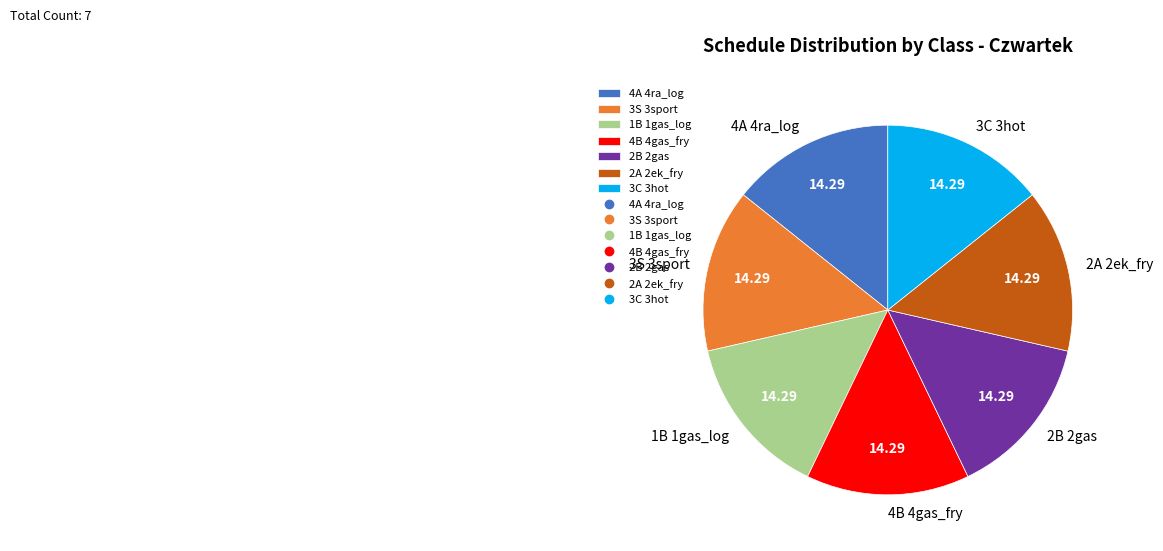

Do 4A 4ra_log and 3S 3sport together represent more than half of the pie?

No